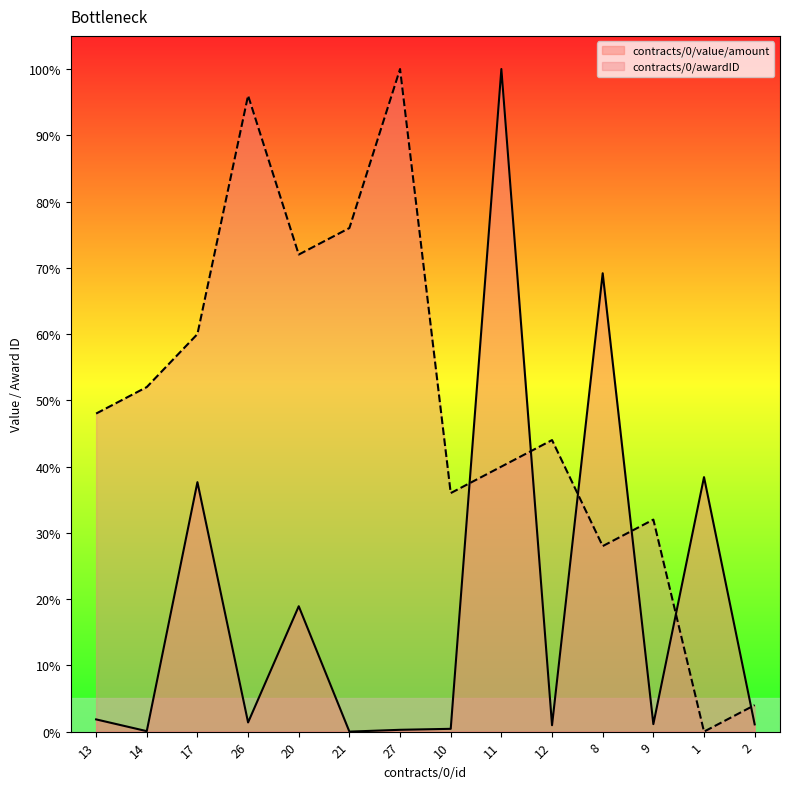

At which category is the sum across all series the highest?

11